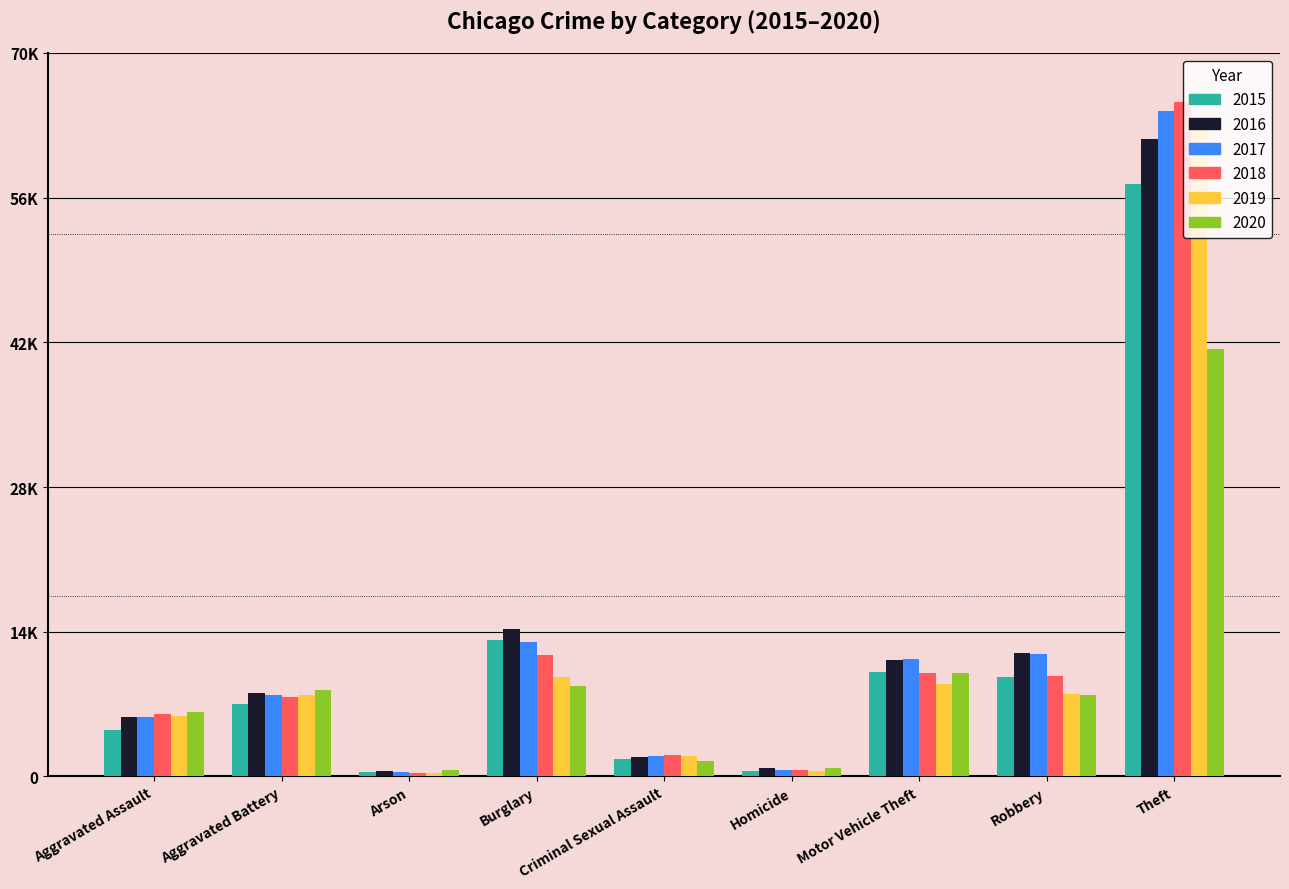

Are the bars horizontal?

No